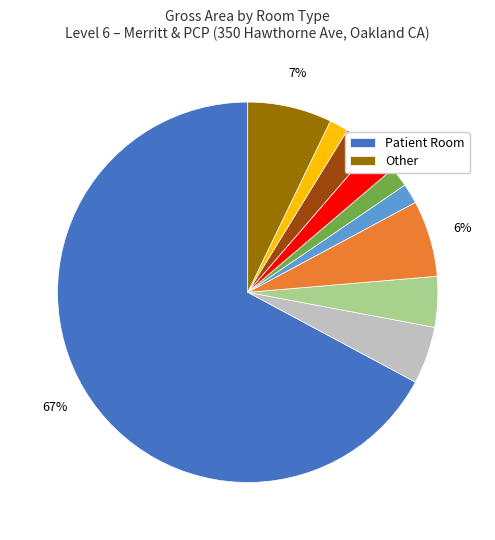

How many slices are in this pie chart?

10